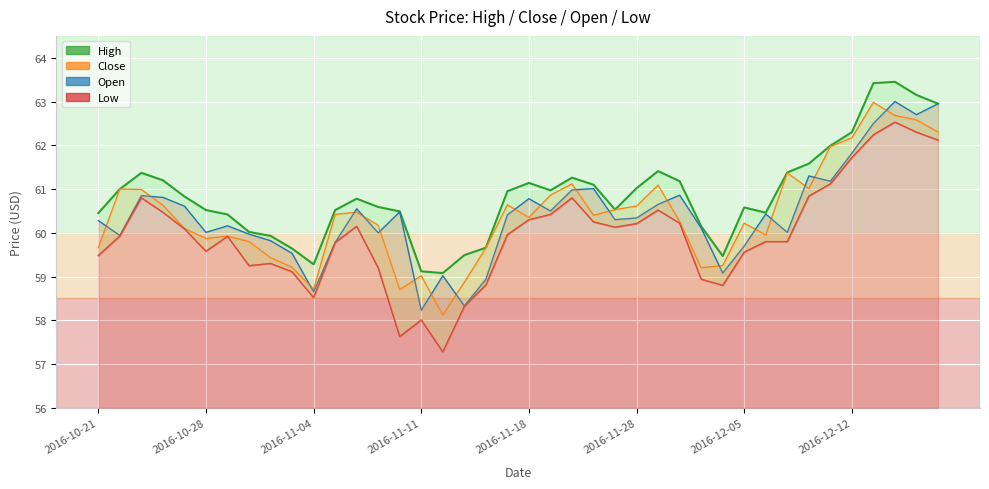

What is the greatest value displayed?

63.5